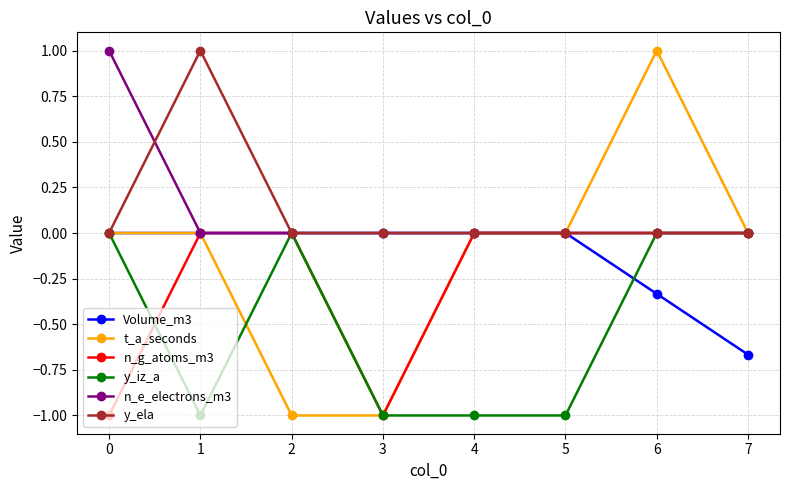

True or false: t_a_seconds and y_iz_a intersect in this chart.

True